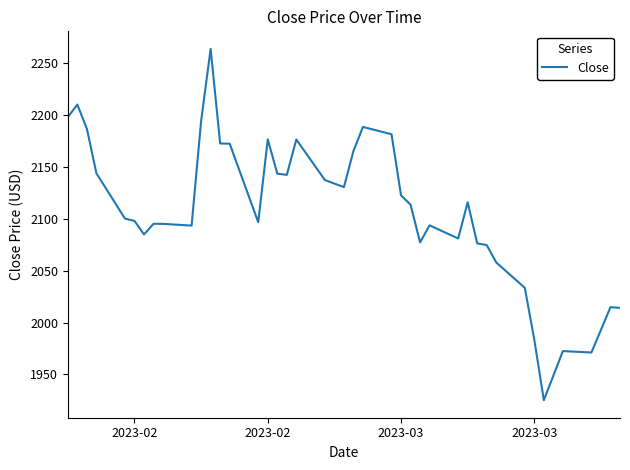

What is the difference between the maximum and minimum values?

338.8